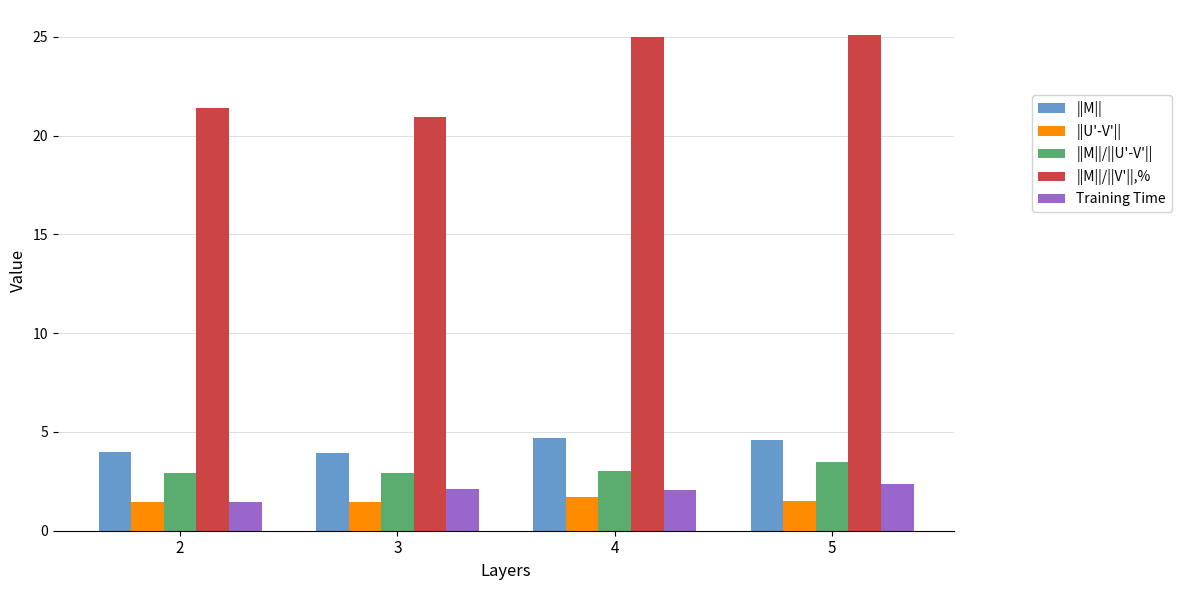

What is the minimum value for ||M||/||U'-V'||?

2.9